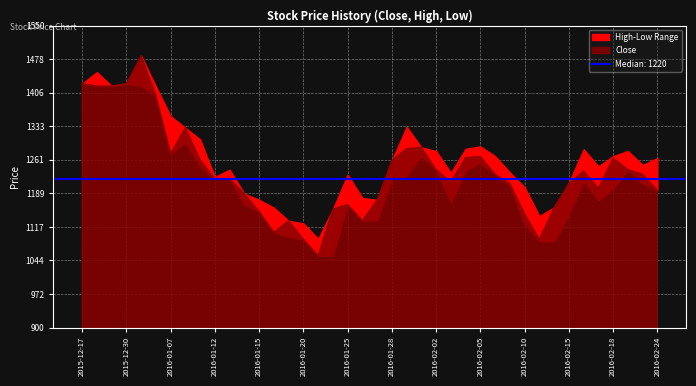

The value of Low at 2016-02-04 is 2009. True or false?

False